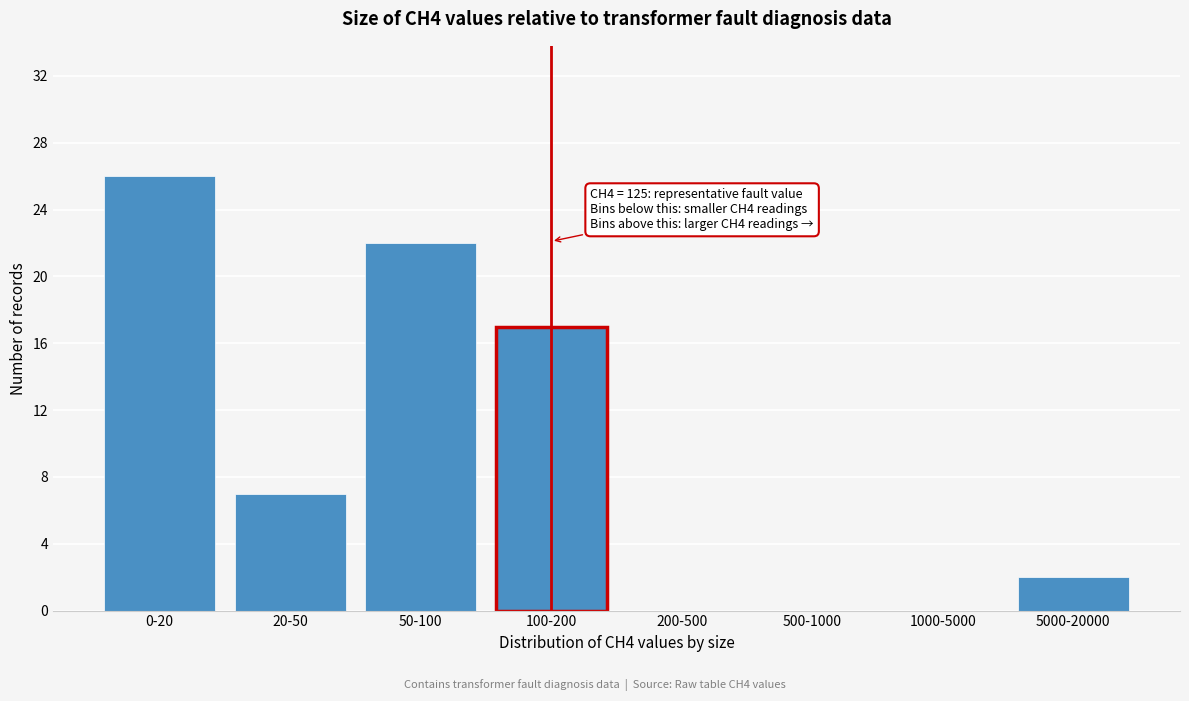

Reading right to left, list all the values displayed in this chart.

5000-20000=2	1000-5000=0	500-1000=0	200-500=0	100-200=17	50-100=22	20-50=7	0-20=26